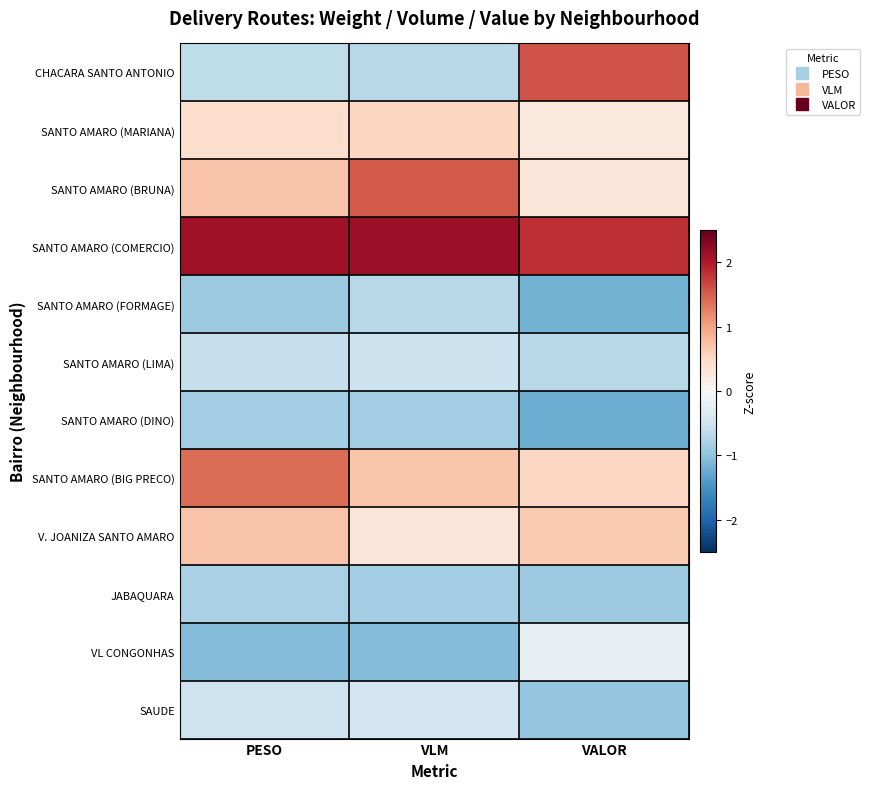

At how many categories does at least one series exceed 1?

3